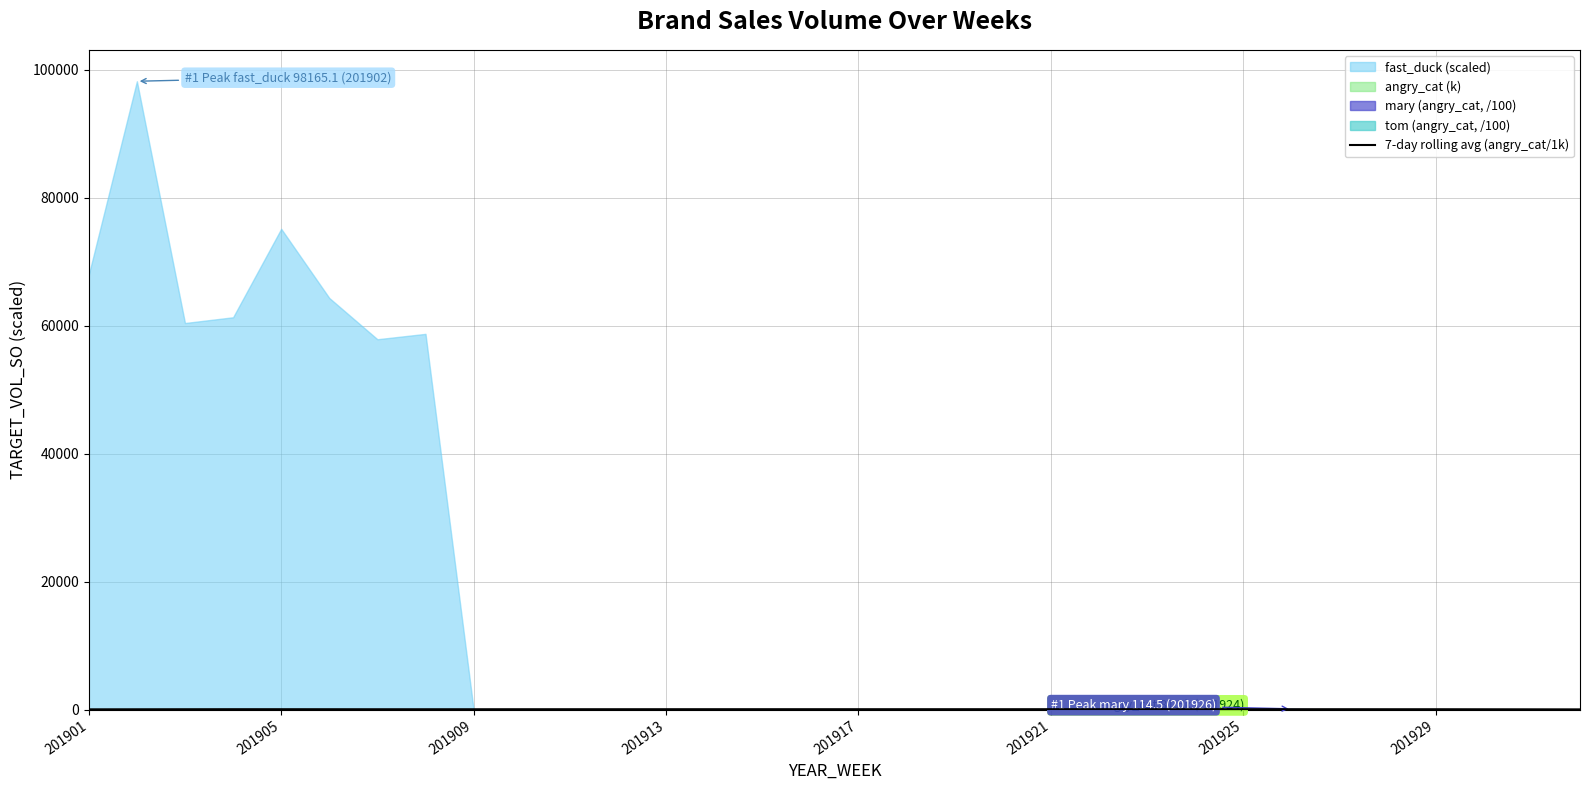

What position from the left is 13?

14